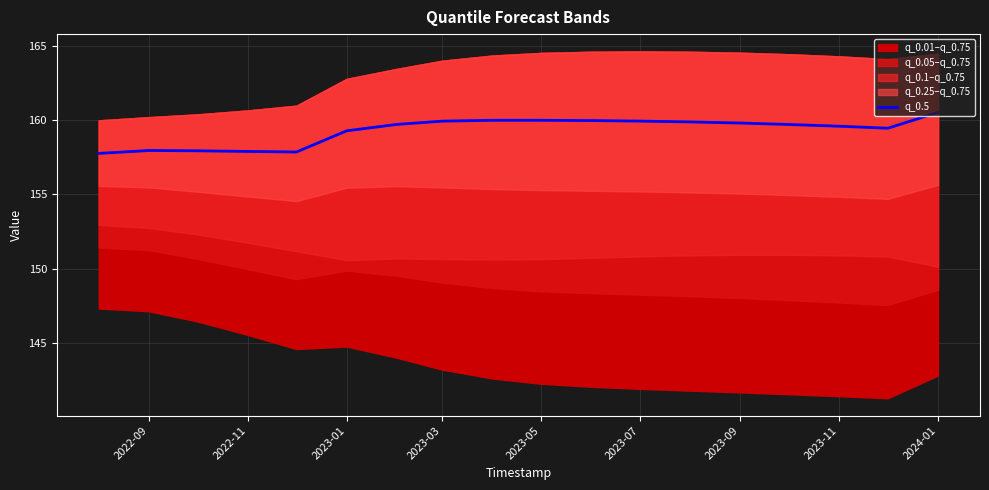

What is the highest value of the q_0.5 series?

160.5